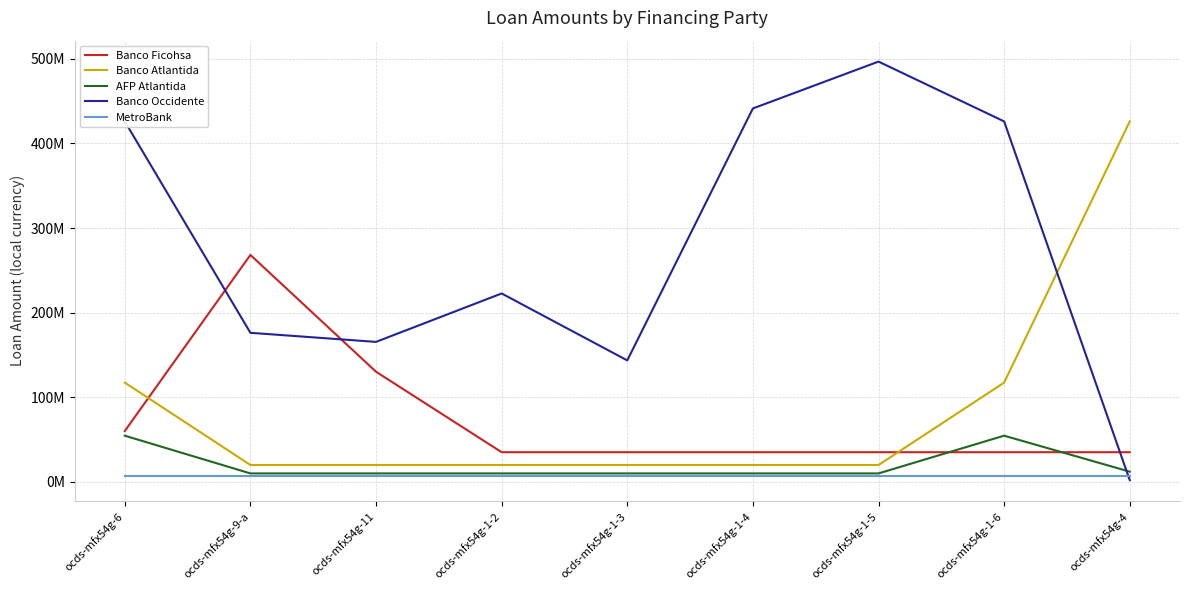

Is this an area chart (filled region under the line)?

No